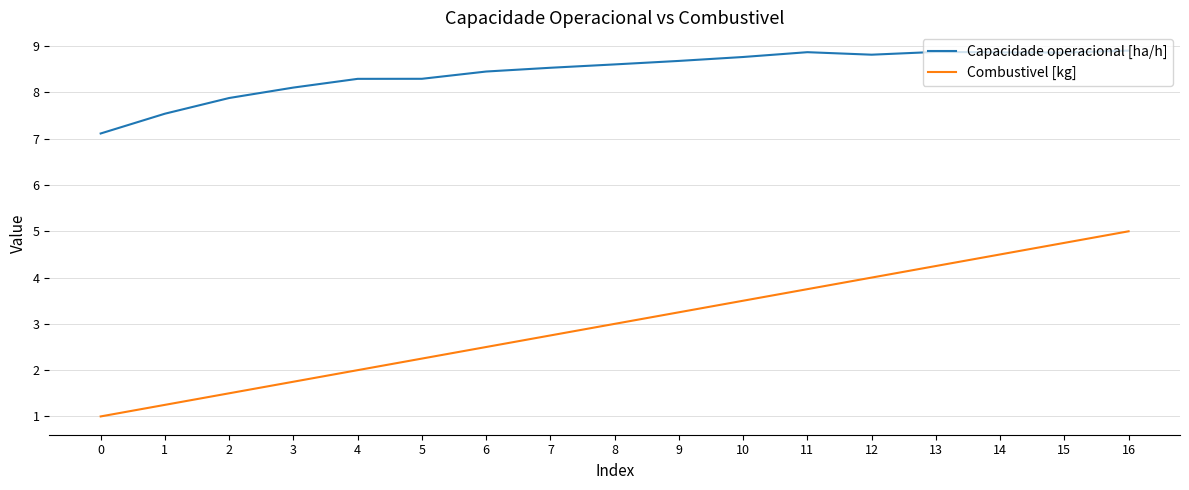

Rank the series by their average value, from highest to lowest.

Capacidade operacional [ha/h], Combustivel [kg]